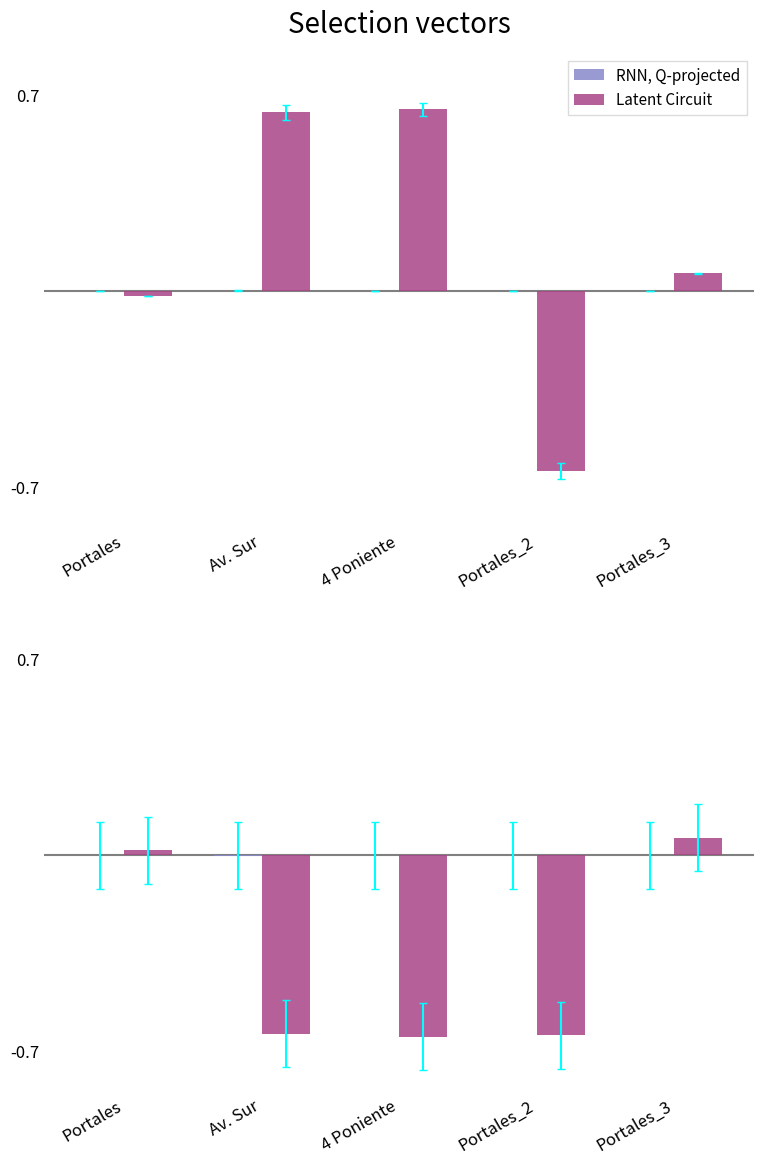

Where does the Latent Circuit series first go above 0?

Portales